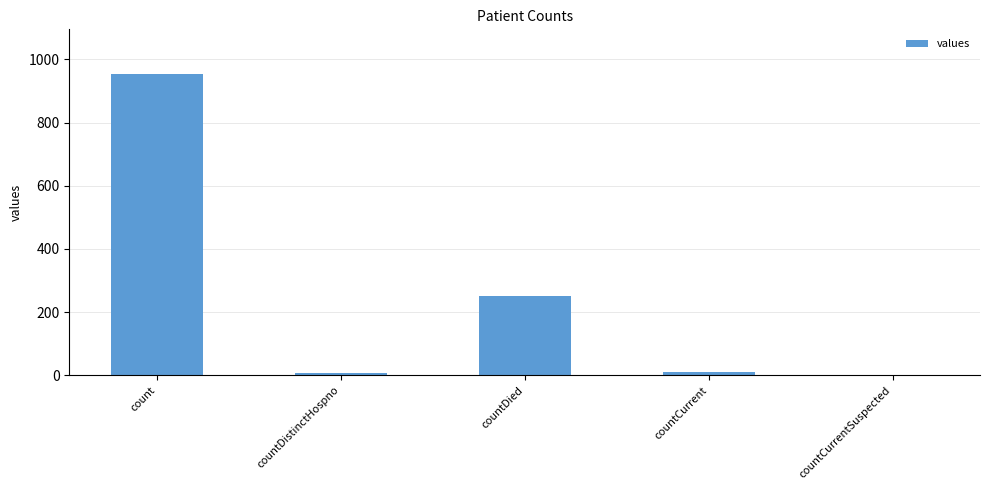

Is it true that the value at countDistinctHospno is 9?

True